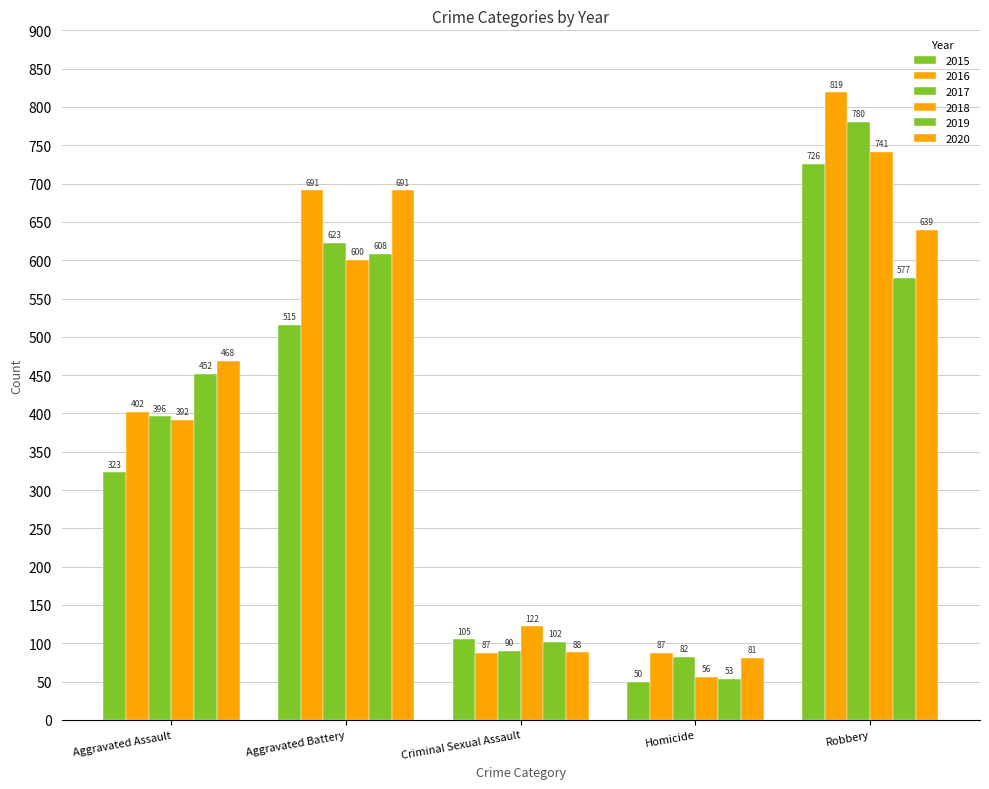

Does the chart contain stacked bars?

No